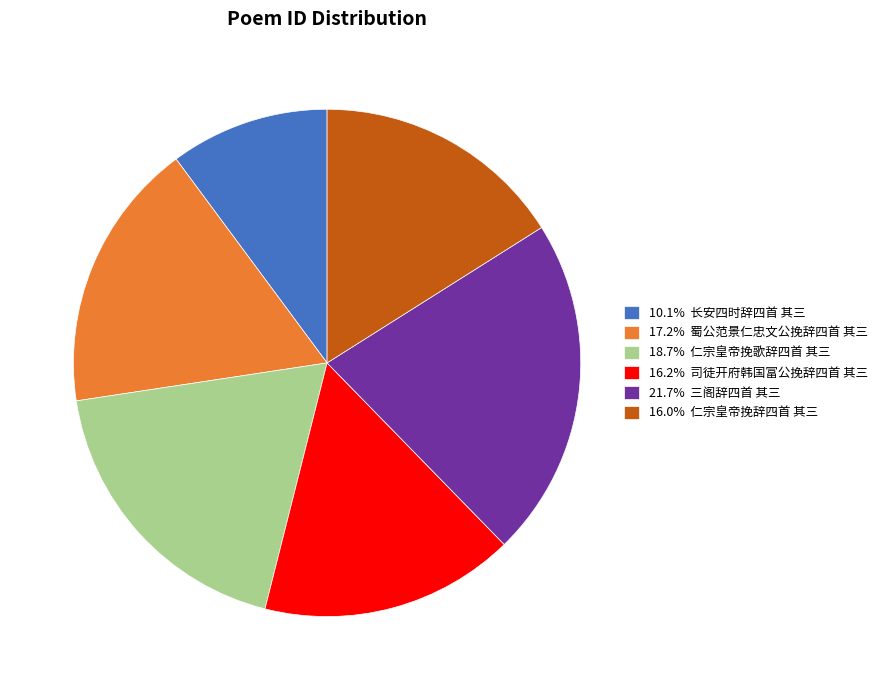

Approximately how many times larger is the value at 10.1% 长安四时辞四首 其三 compared to 18.7% 仁宗皇帝挽歌辞四首 其三?

0.5